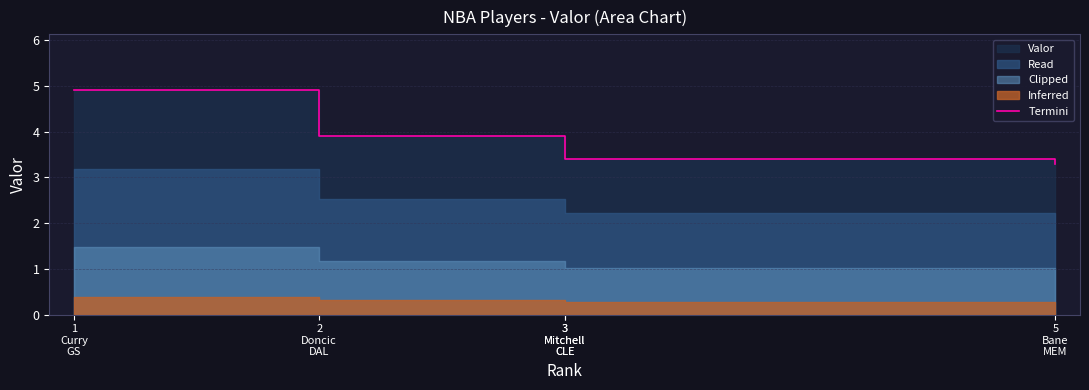

The chart shows a value of 0.8 at 5
Bane
MEM. True or false?

False